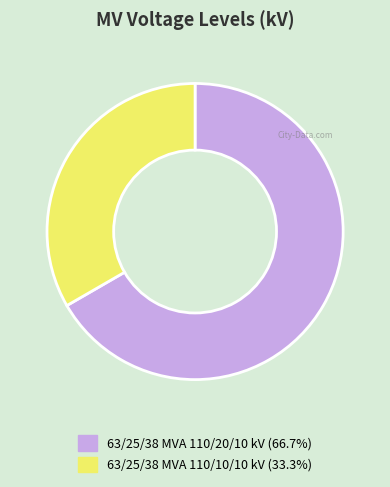

Combined, do 63/25/38 MVA 110/20/10 kV and 63/25/38 MVA 110/10/10 kV account for over 50%?

Yes